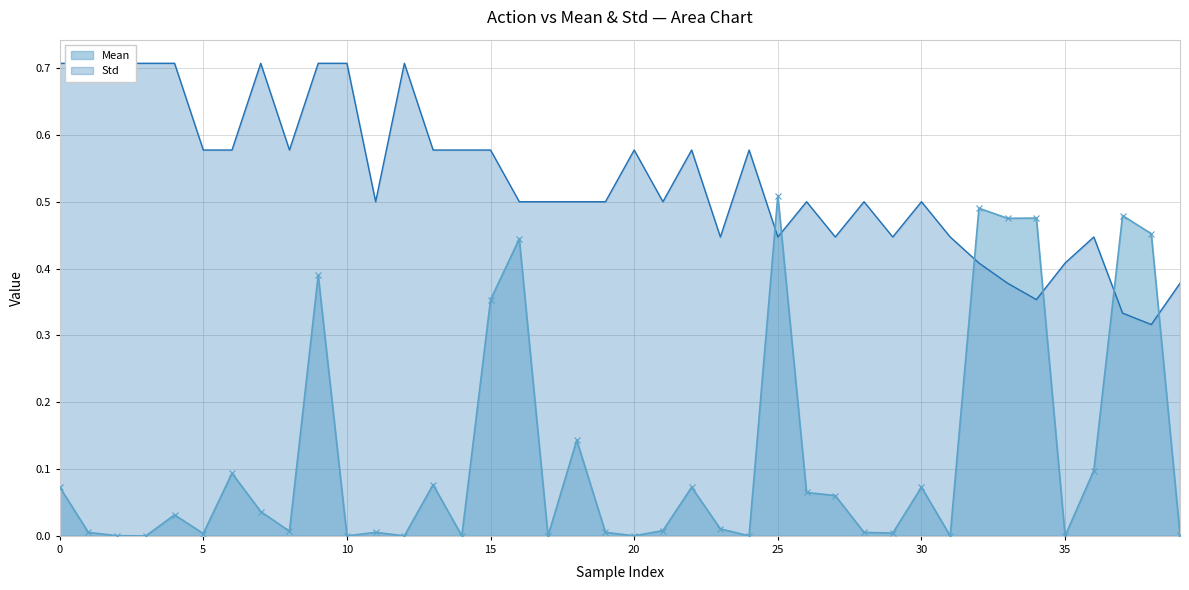

True or false: Mean has more than 1 interior local peaks.

True